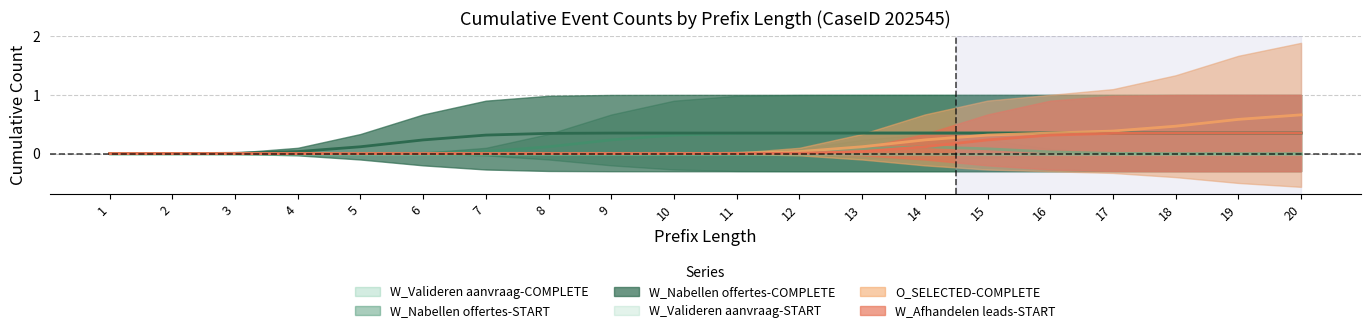

Which series has the largest total across all categories?

W_Nabellen offertes-COMPLETE